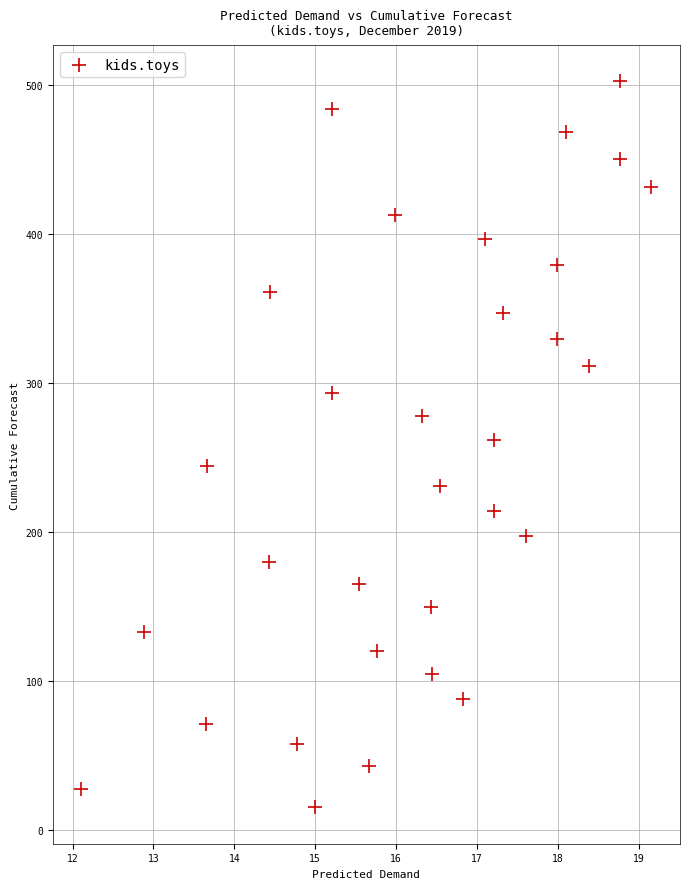

What is the range of X values (max minus min)?

7.1